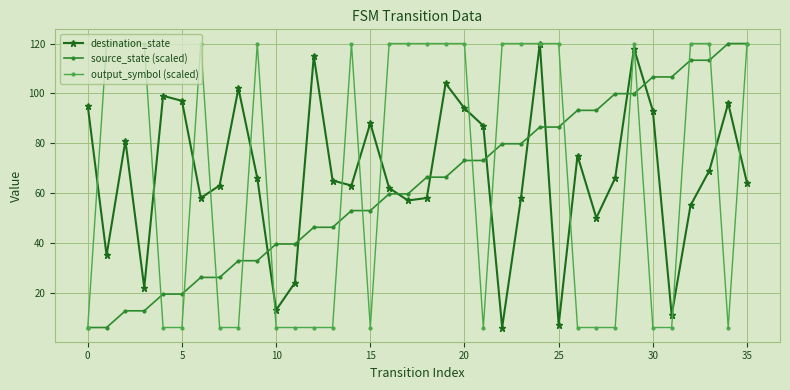

What is the maximum value shown in the chart?

120.0